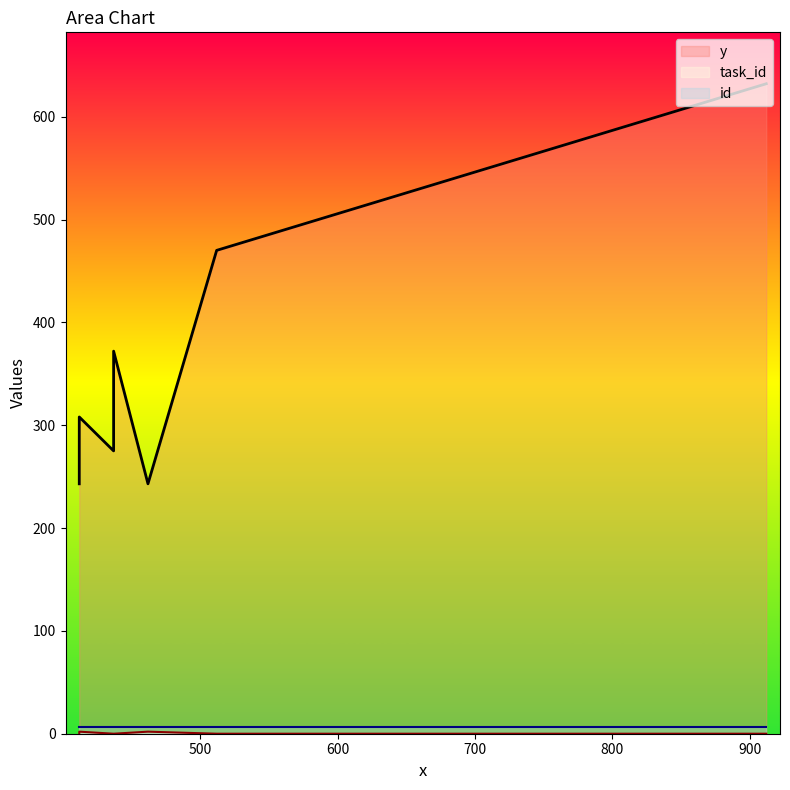

True or false: y has more than 0 interior local peaks.

True